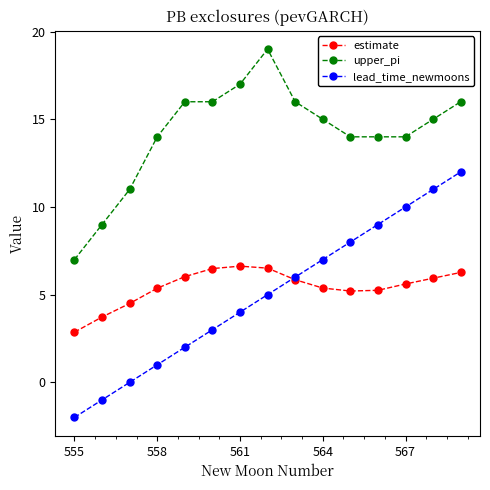

What is the value of the lead_time_newmoons point at the 15th from the left?

12.0